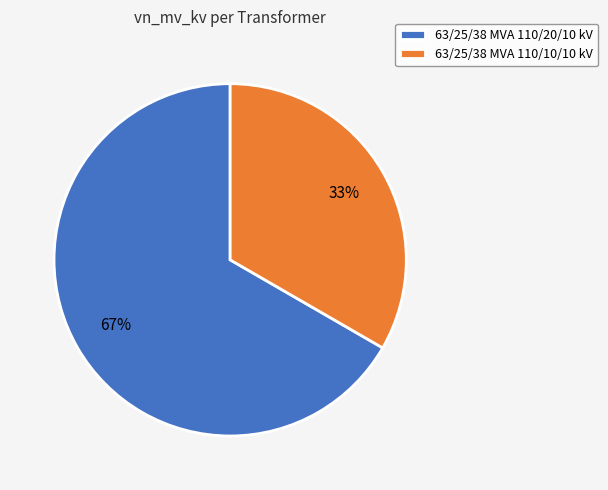

To the nearest percent, what percentage of the pie is 63/25/38 MVA 110/20/10 kV?

67%